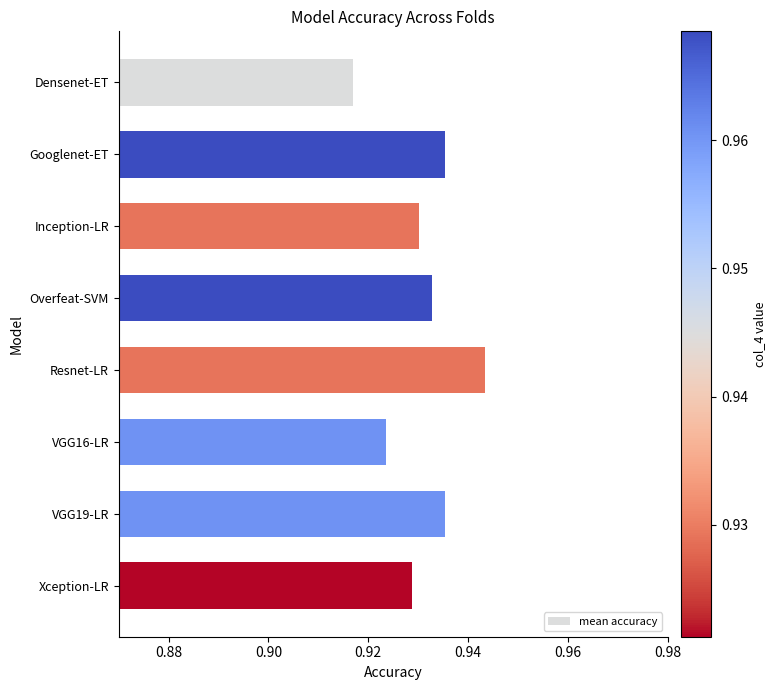

At which category does the chart reach its minimum across all series?

Densenet-ET